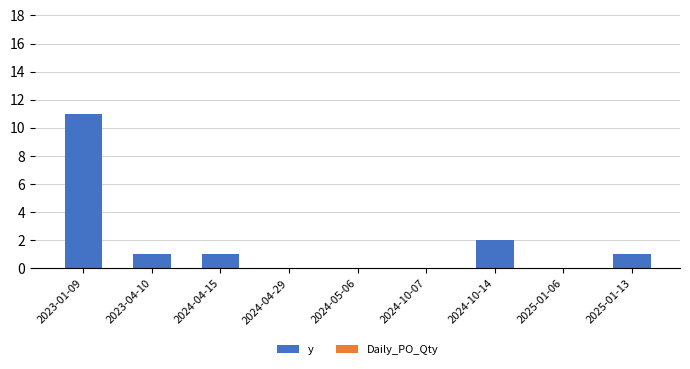

True or false: the data shows 1 at 2025-01-13.

True